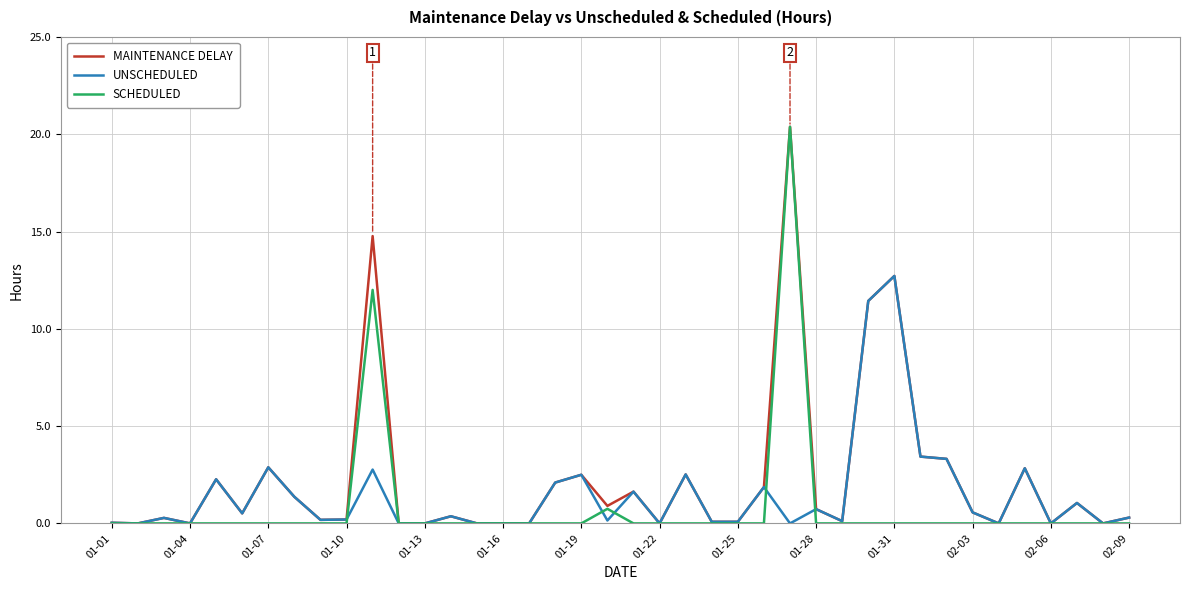

What is the highest value of the UNSCHEDULED series?

12.7